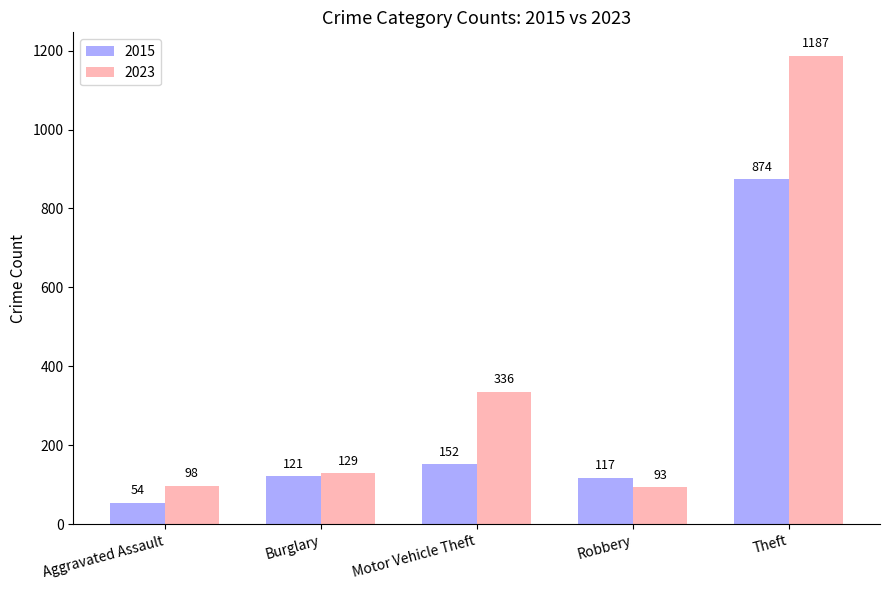

Reading right to left, extract all data points from this chart.

2015: Theft=874	Robbery=117	Motor Vehicle Theft=152	Burglary=121	Aggravated Assault=54
2023: Theft=1187	Robbery=93	Motor Vehicle Theft=336	Burglary=129	Aggravated Assault=98